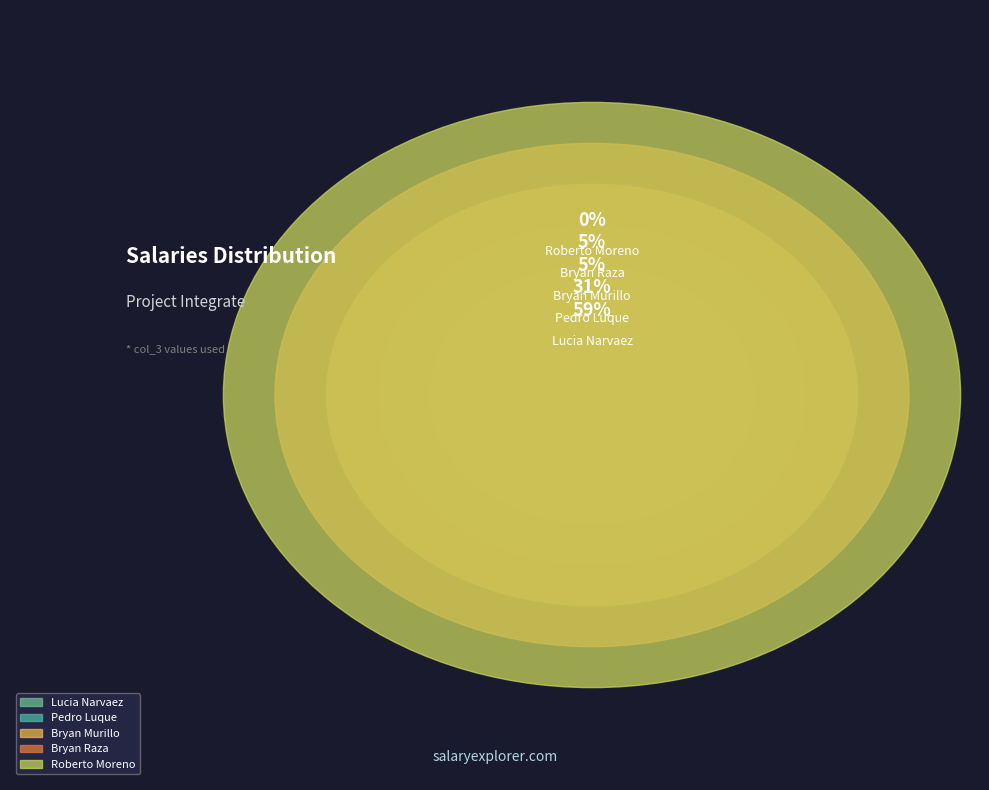

Does any single category account for the majority?

Yes